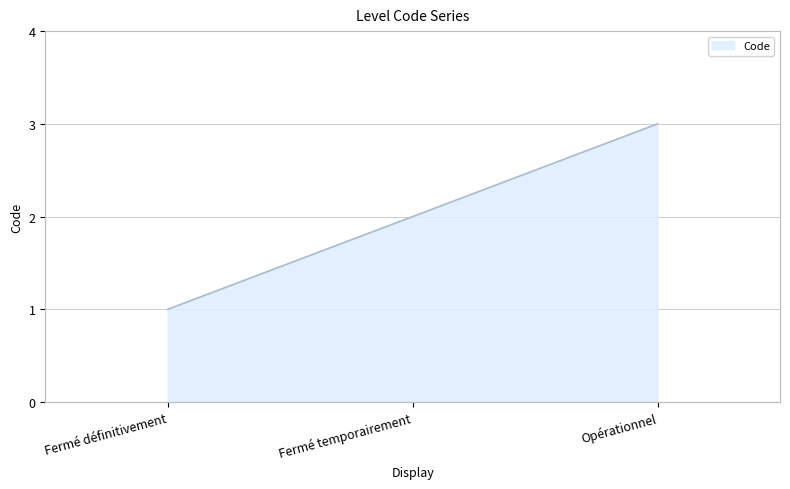

Rank the categories by value from highest to lowest.

Opérationnel, Fermé temporairement, Fermé définitivement